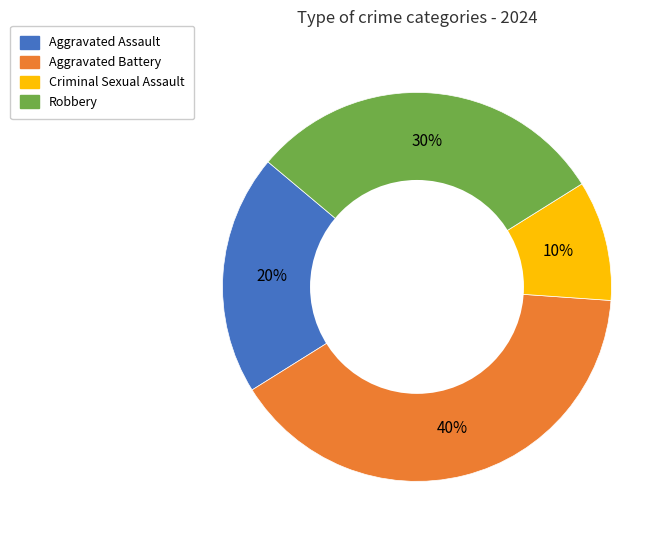

Rank the categories by value from highest to lowest.

Aggravated Battery, Robbery, Aggravated Assault, Criminal Sexual Assault